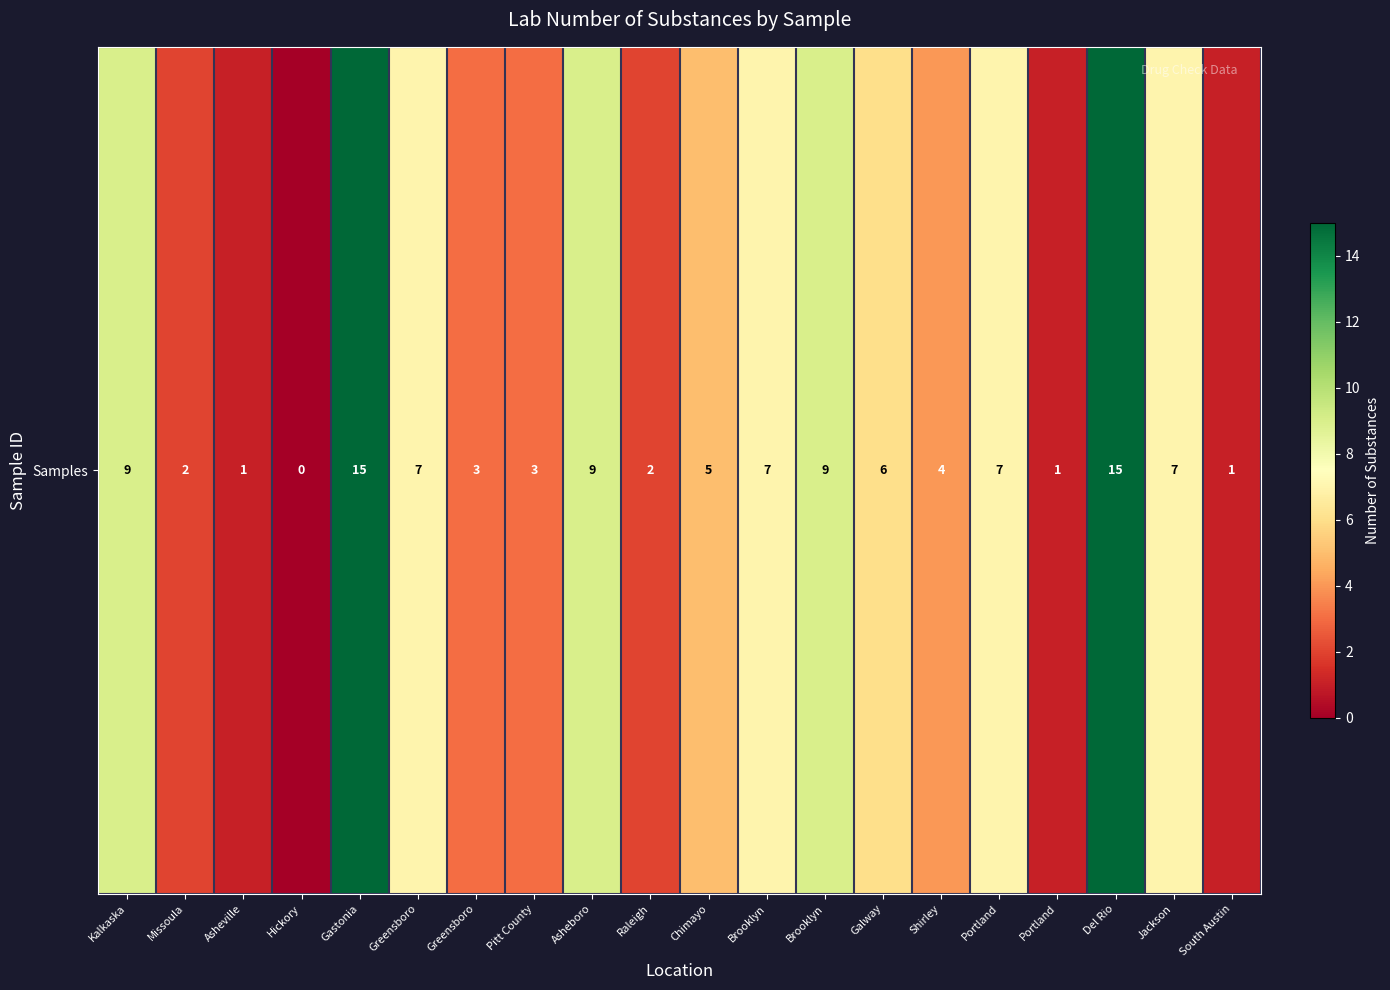

How many values exceed 6?

9